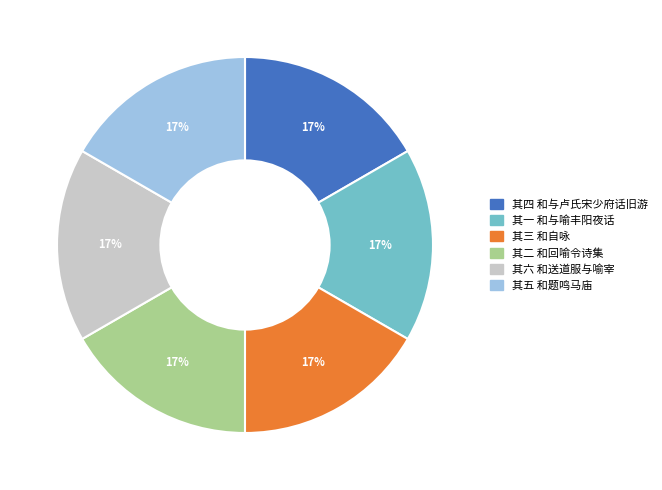

Does 其五 和题鸣马庙 represent more than half of the total?

No